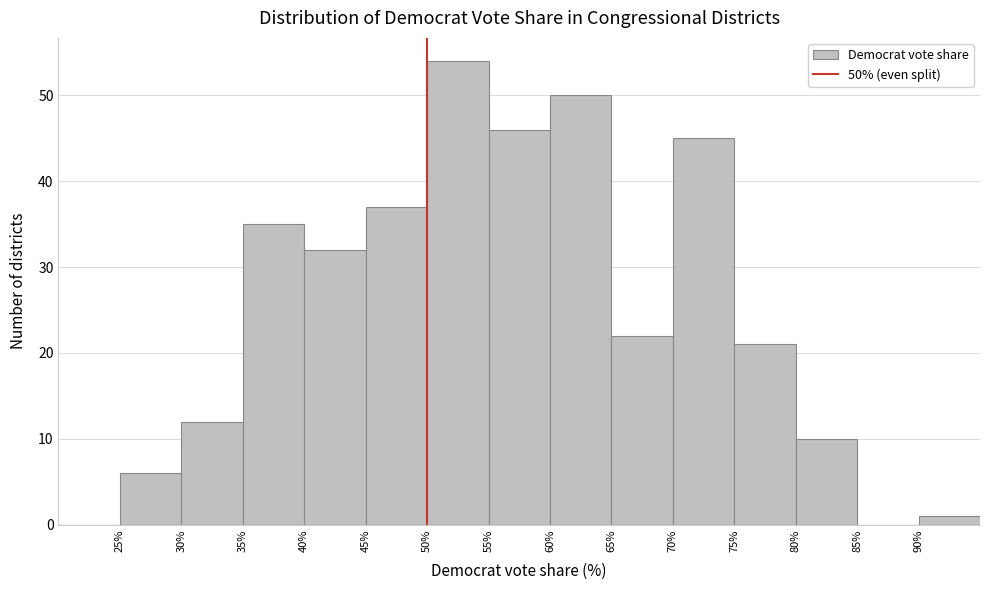

Which range on the x-axis has the tallest bar?

50 to 55